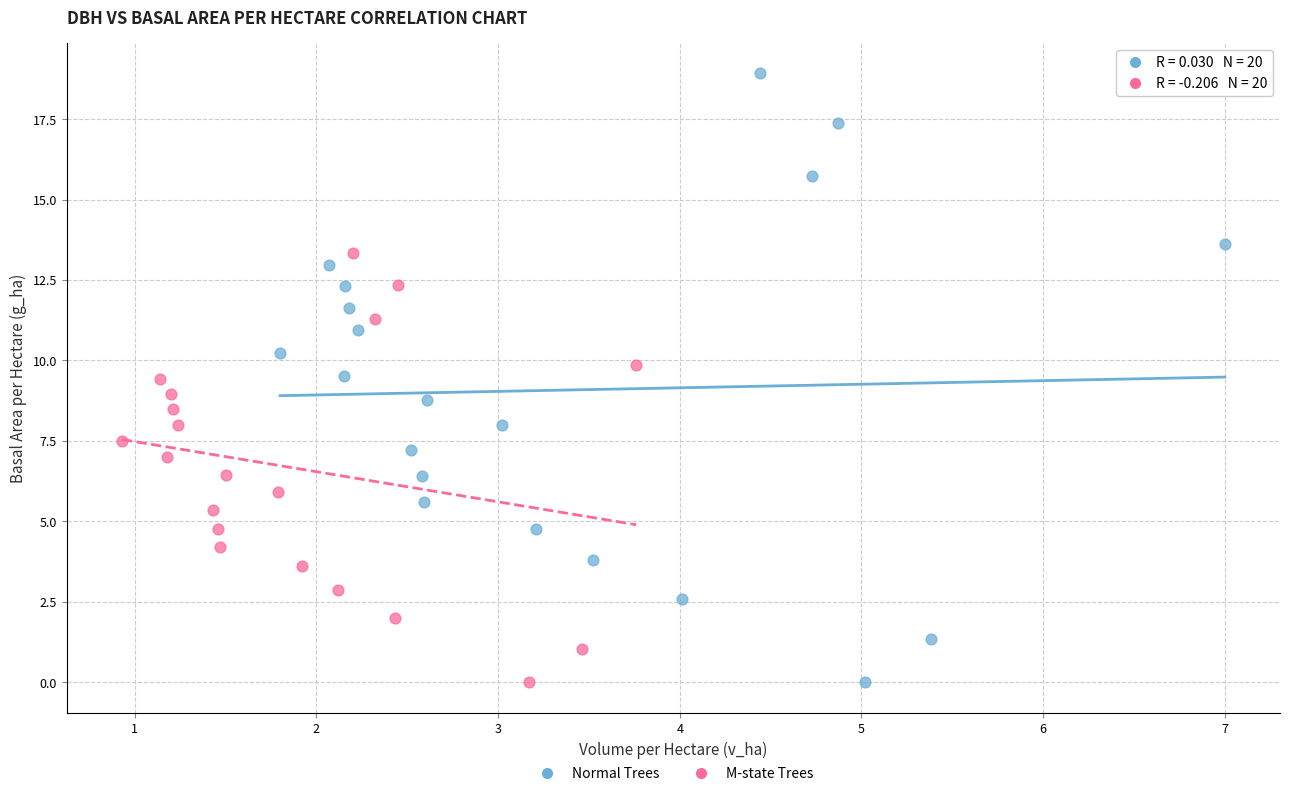

Which series reaches the maximum Y coordinate?

Normal Trees